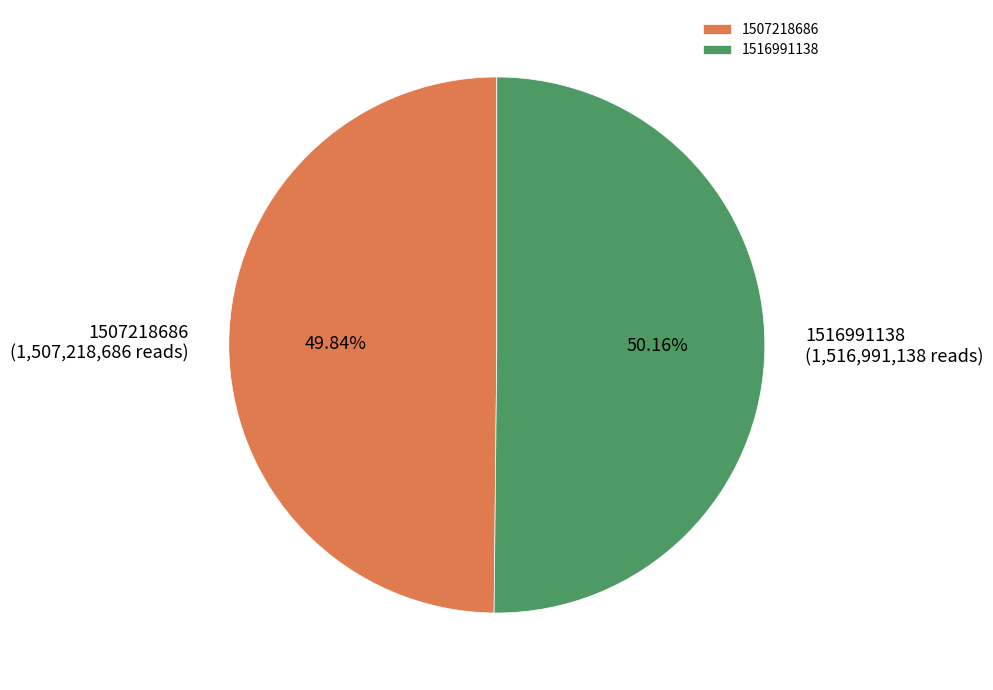

Count the number of slices in the pie.

2